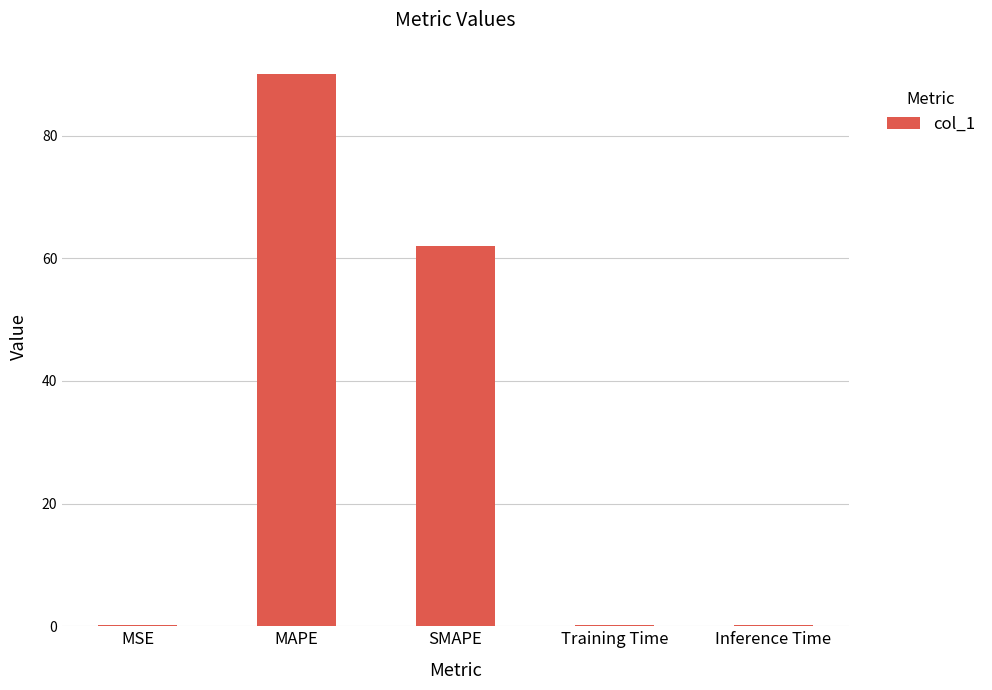

Which has a higher value, Training Time or MAPE?

MAPE